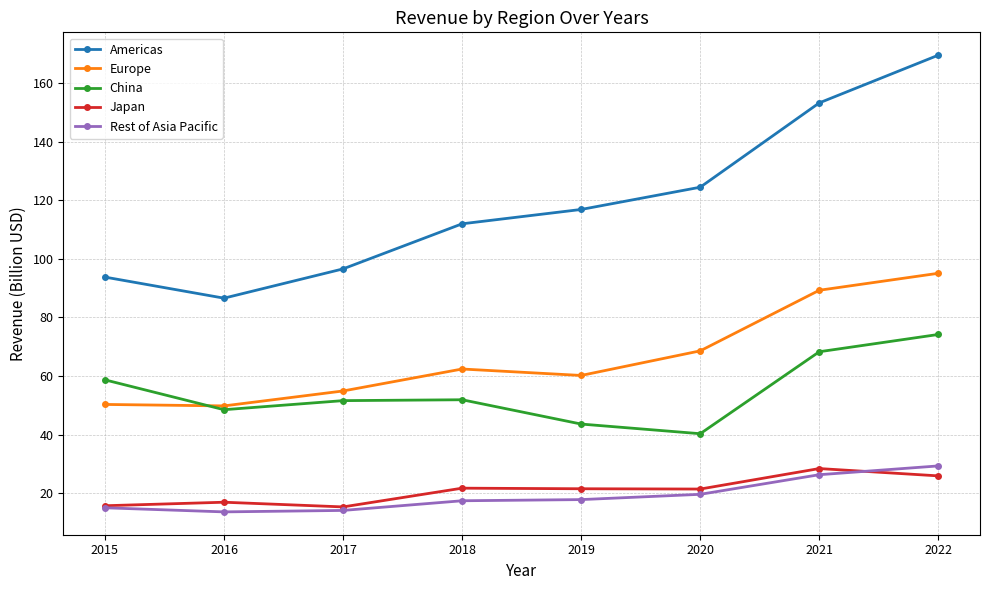

Which series changed the most between 2018 and 2021?

Americas